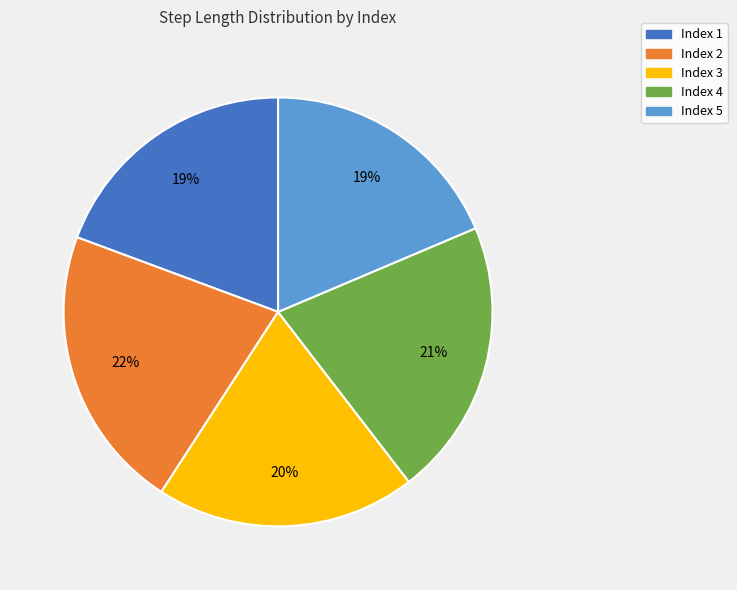

How many segments does this pie chart have?

5